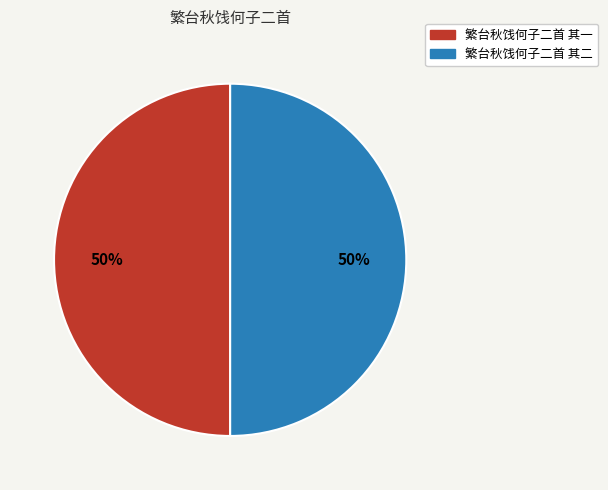

Do 繁台秋饯何子二首 其一 and 繁台秋饯何子二首 其二 together represent more than half of the pie?

Yes